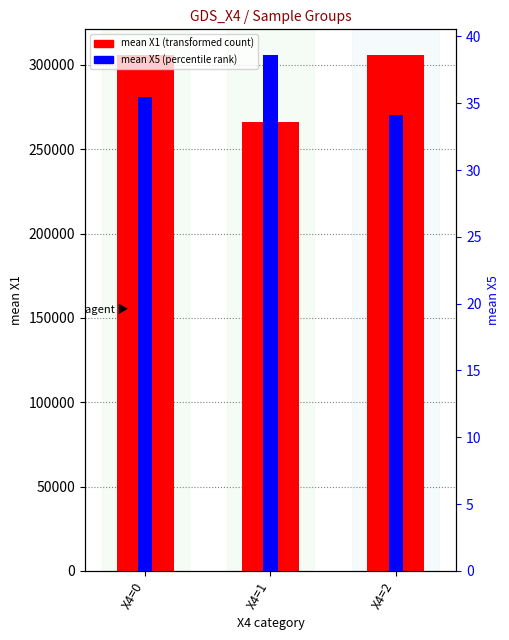

What is the average value of the mean X1 (transformed count) series?

292597.8